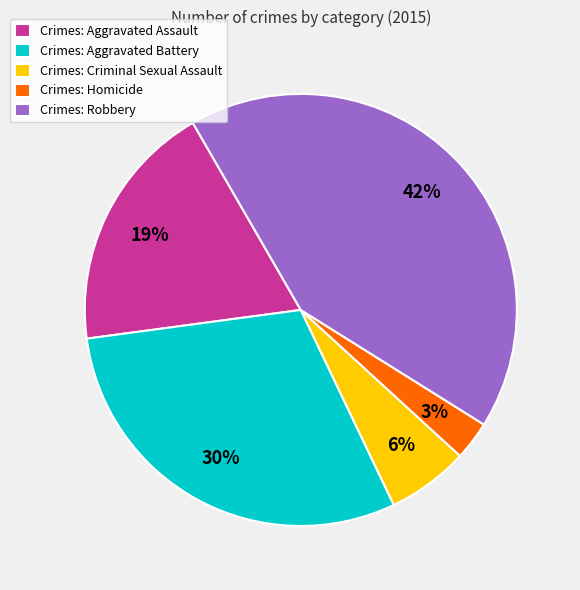

Is there a majority slice in this chart?

No